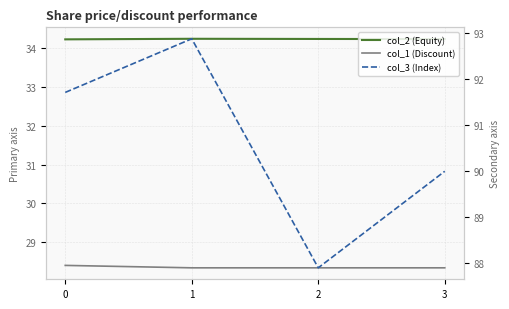

The col_1 (Discount) series shows 17.3 at 0. True or false?

False